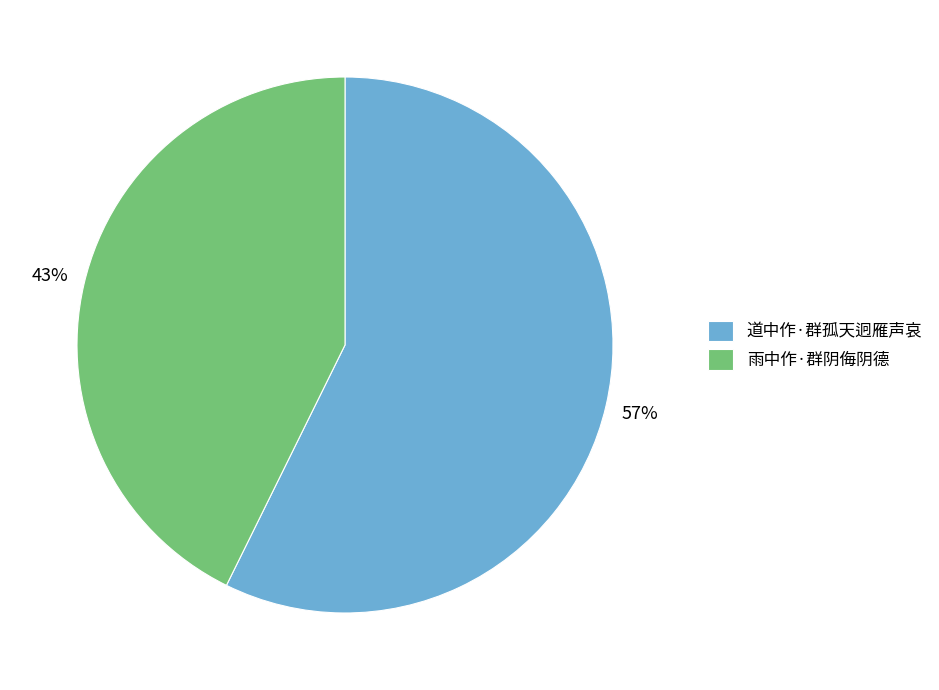

Is the sum of 雨中作·群阴侮阴德 and 道中作·群孤天迥雁声哀 greater than half?

Yes